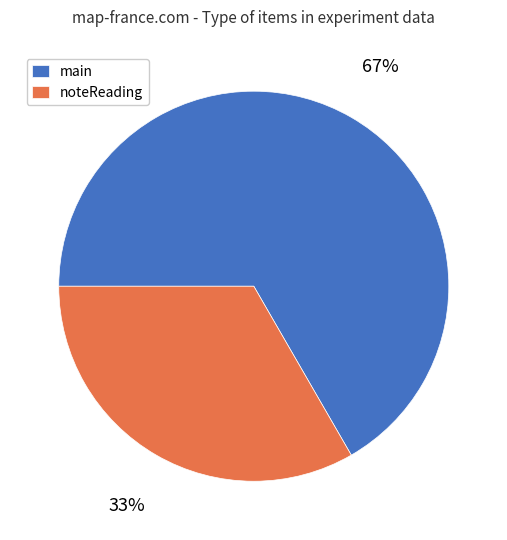

True or false: main accounts for 58% of the total.

False